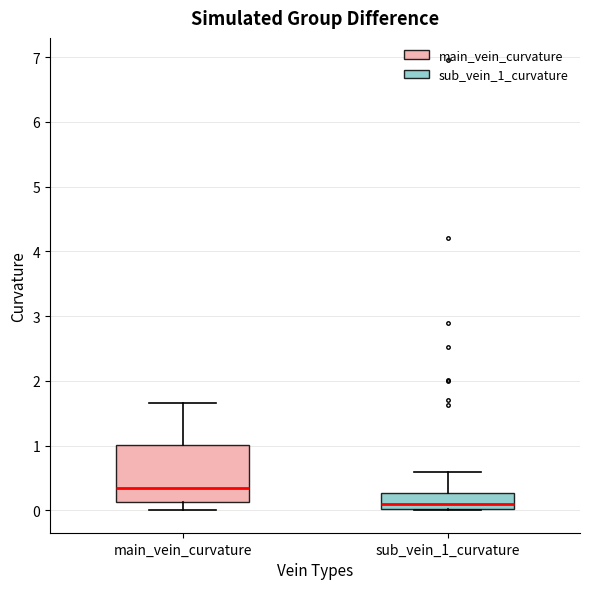

Where does the lower whisker of the box for main_vein_curvature end on the y-axis? The values are not printed on the chart, so give them approximately, as read against the axis.

0.0